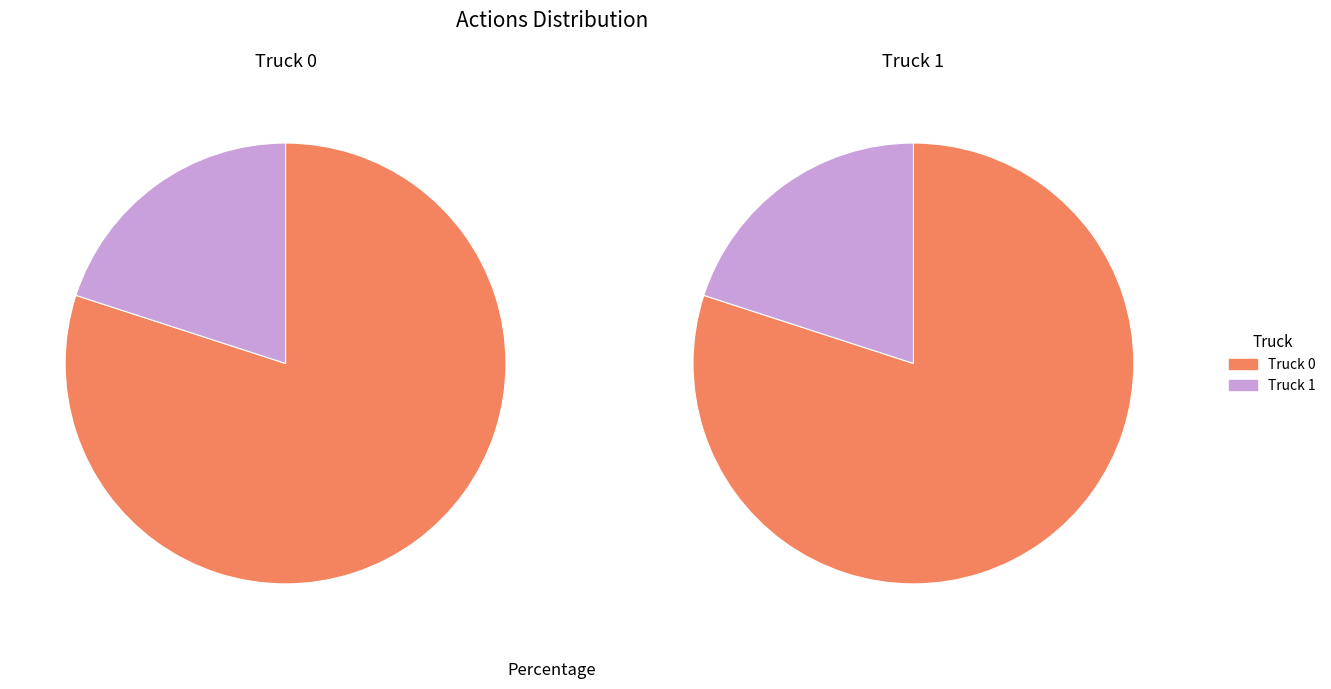

Which category has the smallest portion of the pie?

Truck 1